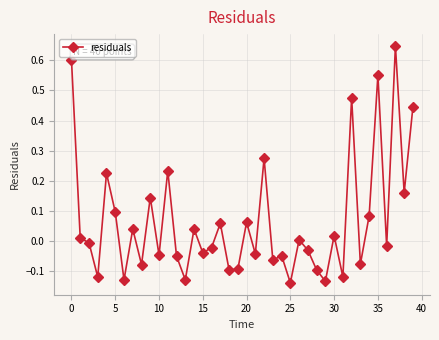

What is the sum of all values?

2.6